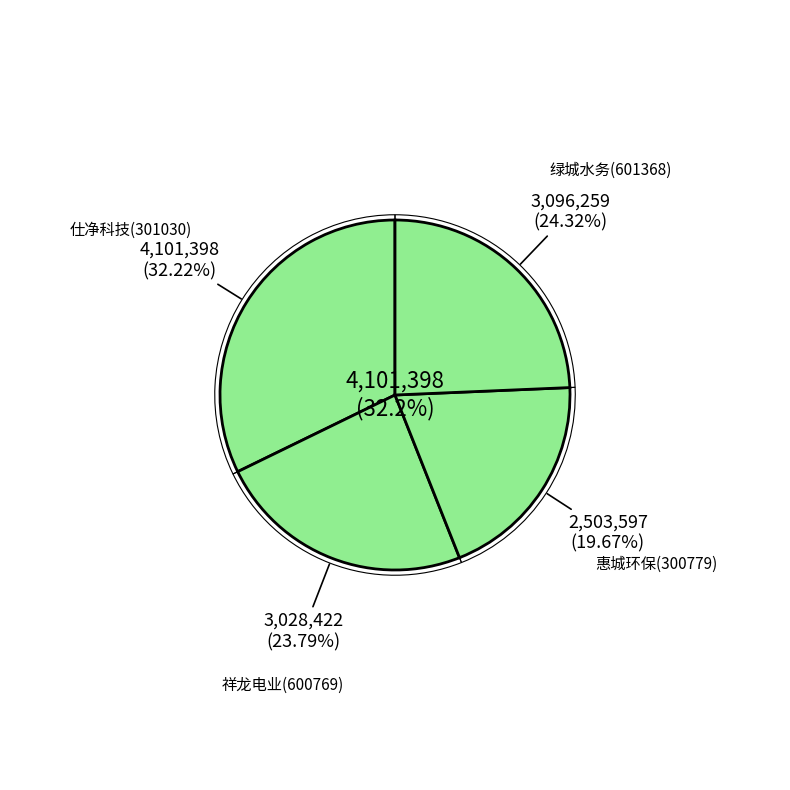

Which category has the biggest portion of the pie?

仕净科技(301030)